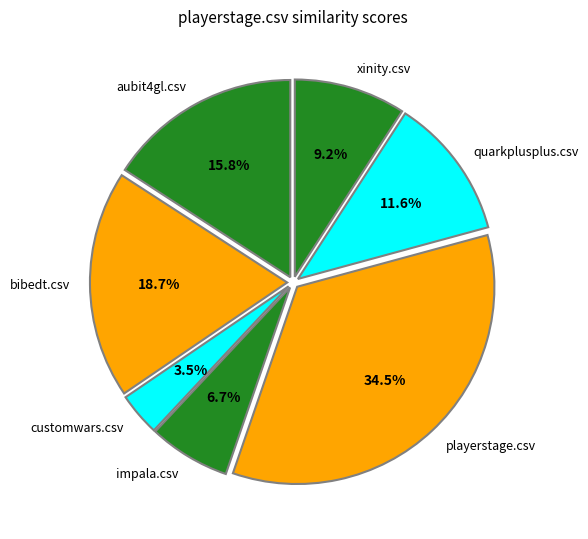

Do impala.csv and bibedt.csv together represent more than half of the pie?

No